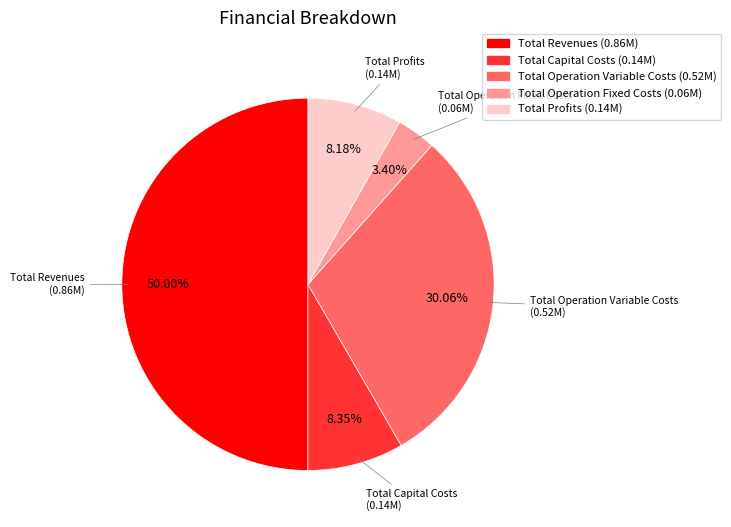

What percentage is the Total Operation Fixed Costs slice, to the nearest percent?

3%